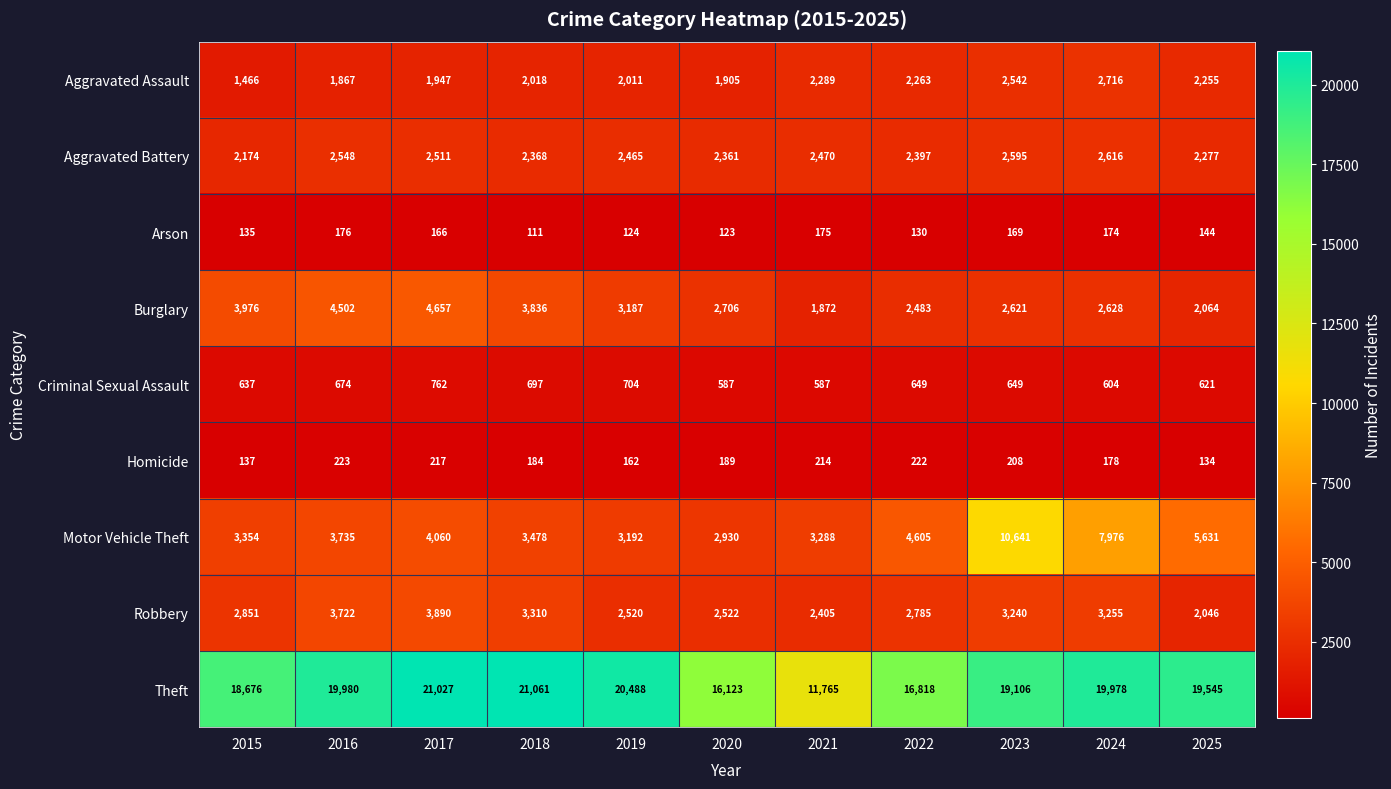

At how many categories does at least one series exceed 13661?

10